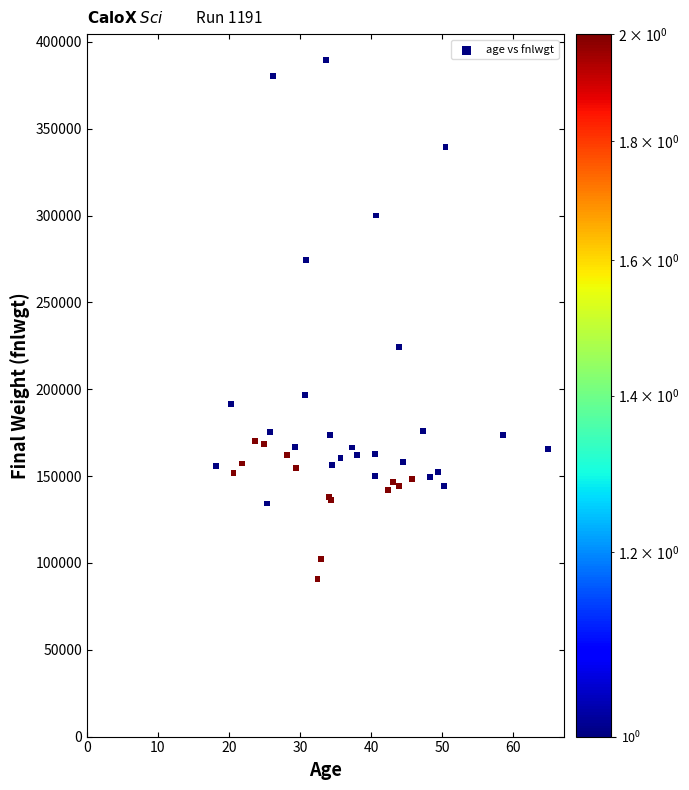

What Y value in the scatter plot is closest to 240148?

224153.6